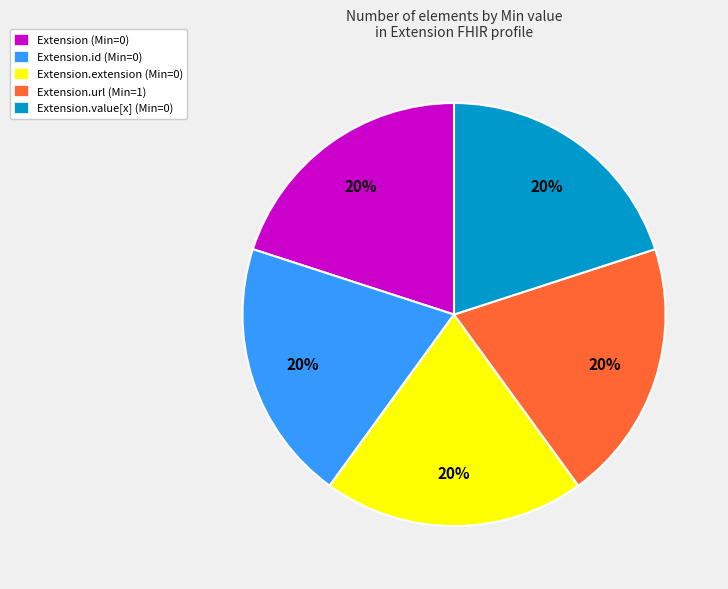

Is there any slice that represents more than half of the pie?

No